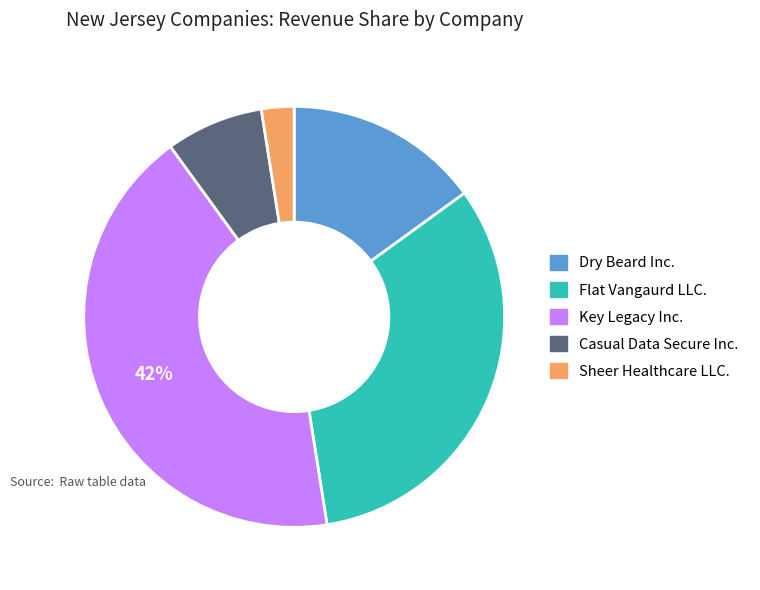

To the nearest percent, what is the difference between the largest and smallest slice percentages?

40%